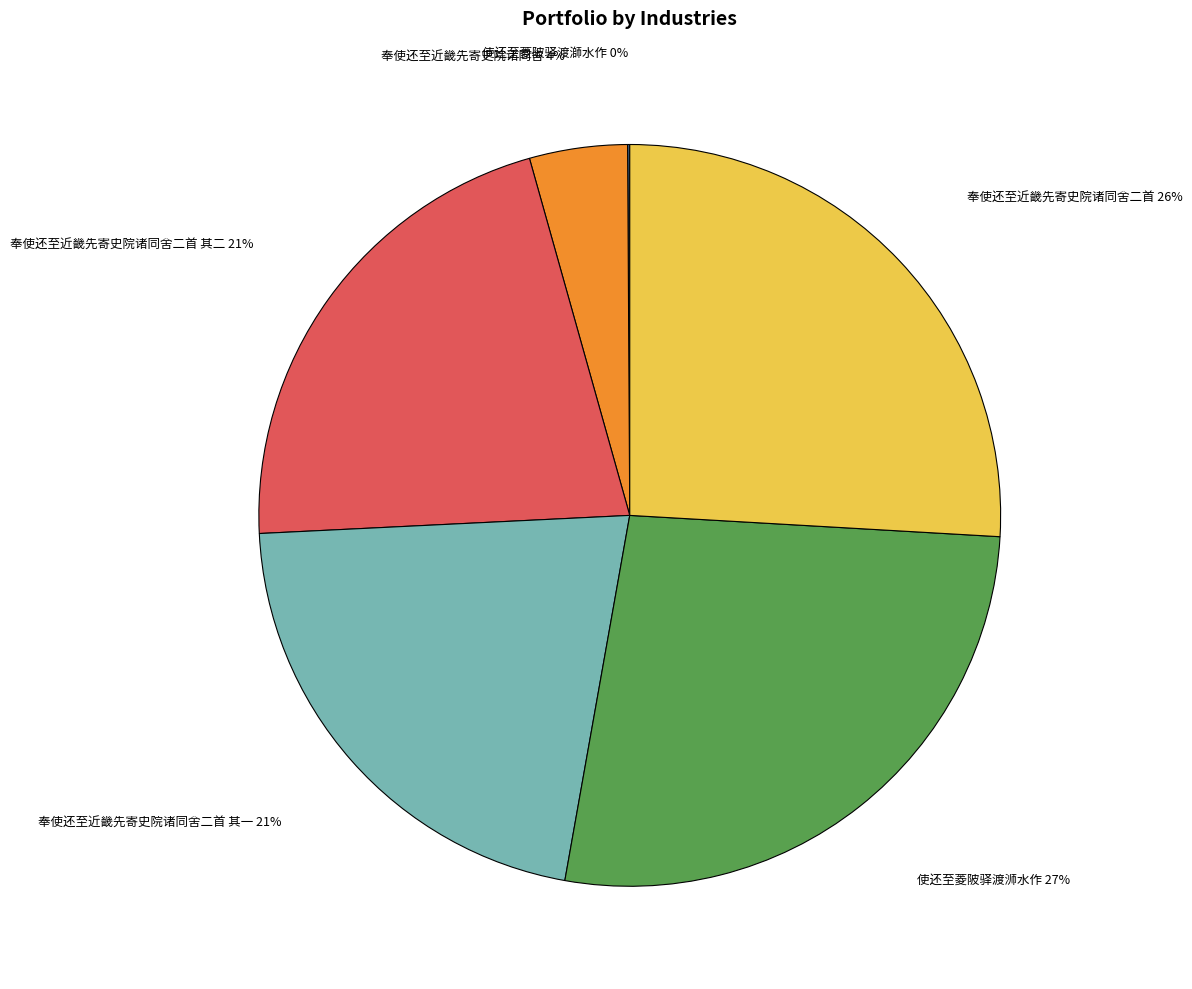

Is there a majority slice in this chart?

No